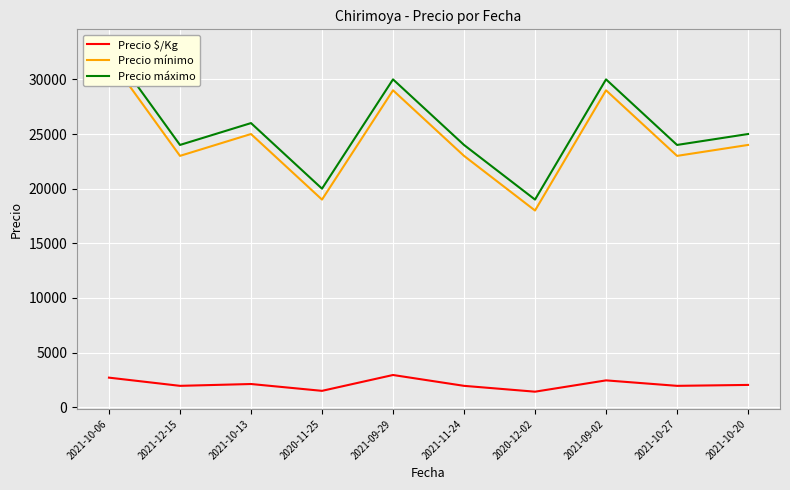

True or false: Precio máximo and Precio $/Kg intersect in this chart.

False